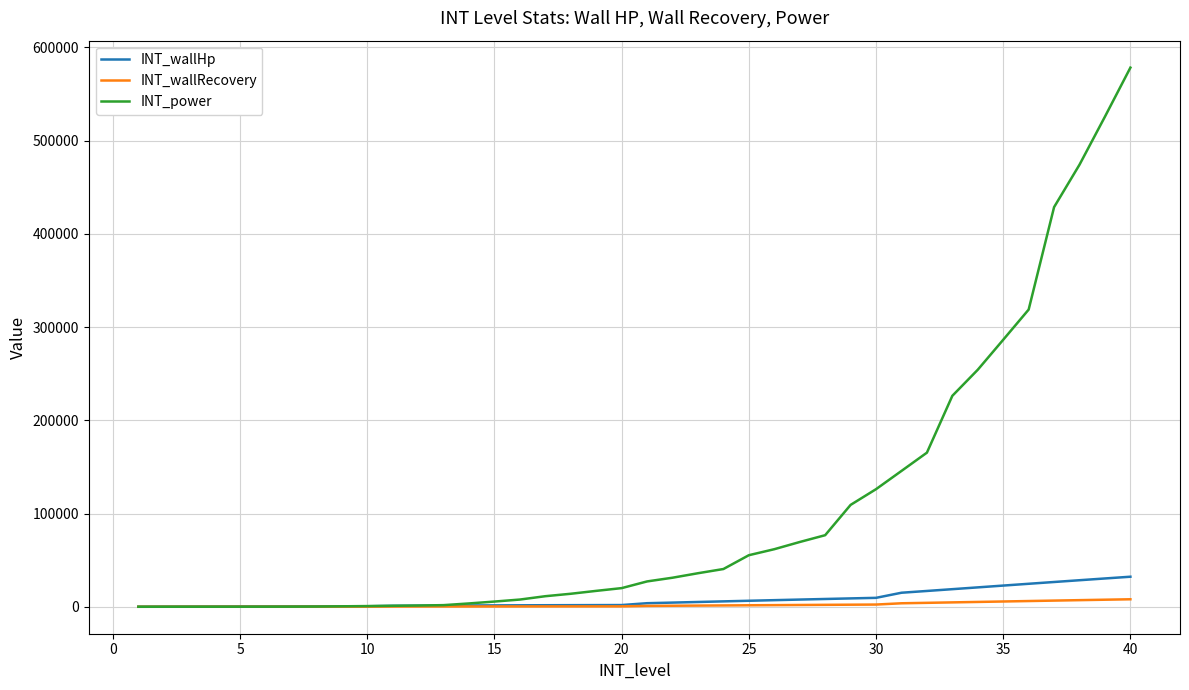

How many values in the INT_wallHp series are below 3846?

20